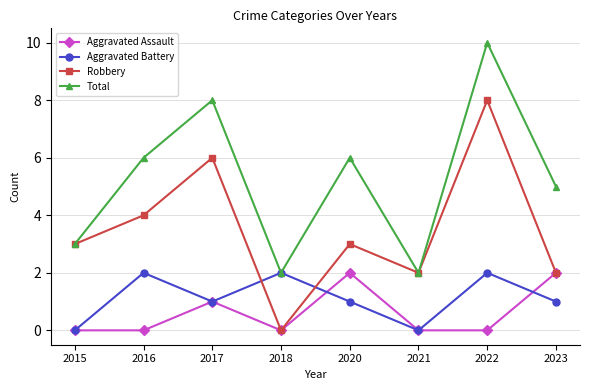

How many distinct data groups are displayed?

4